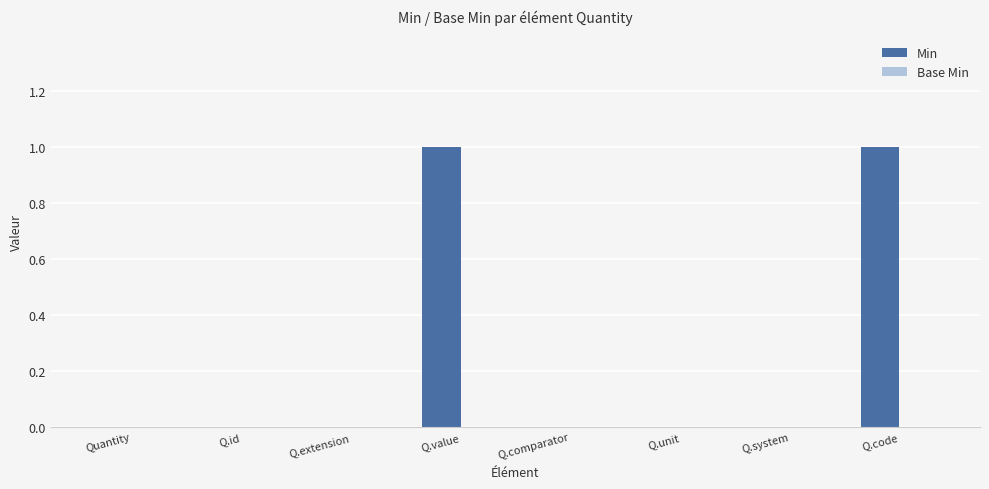

Reading right to left, what are all the values shown in this chart?

Q.code=1	Q.system=0	Q.unit=0	Q.comparator=0	Q.value=1	Q.extension=0	Q.id=0	Quantity=0